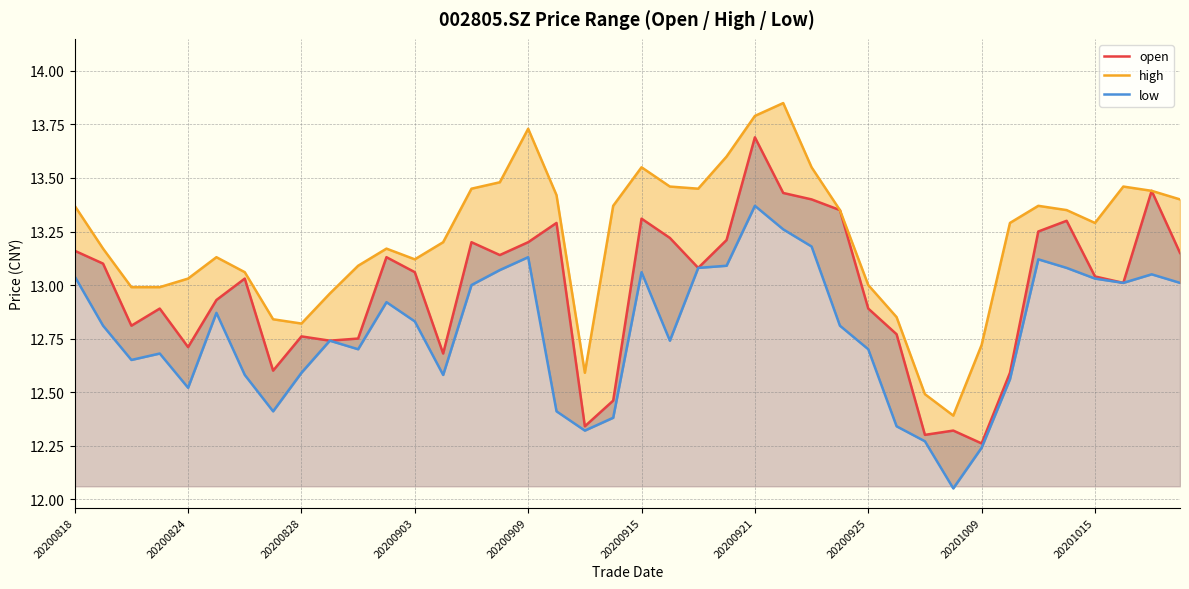

Rank the series by their maximum value, from highest to lowest.

high, open, low